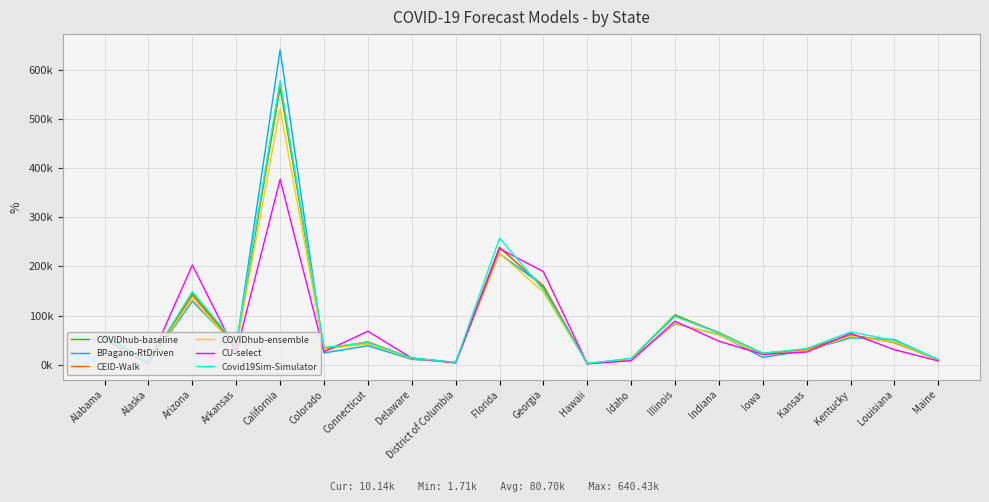

Between California and Florida, which series saw the biggest shift?

BPagano-RtDriven